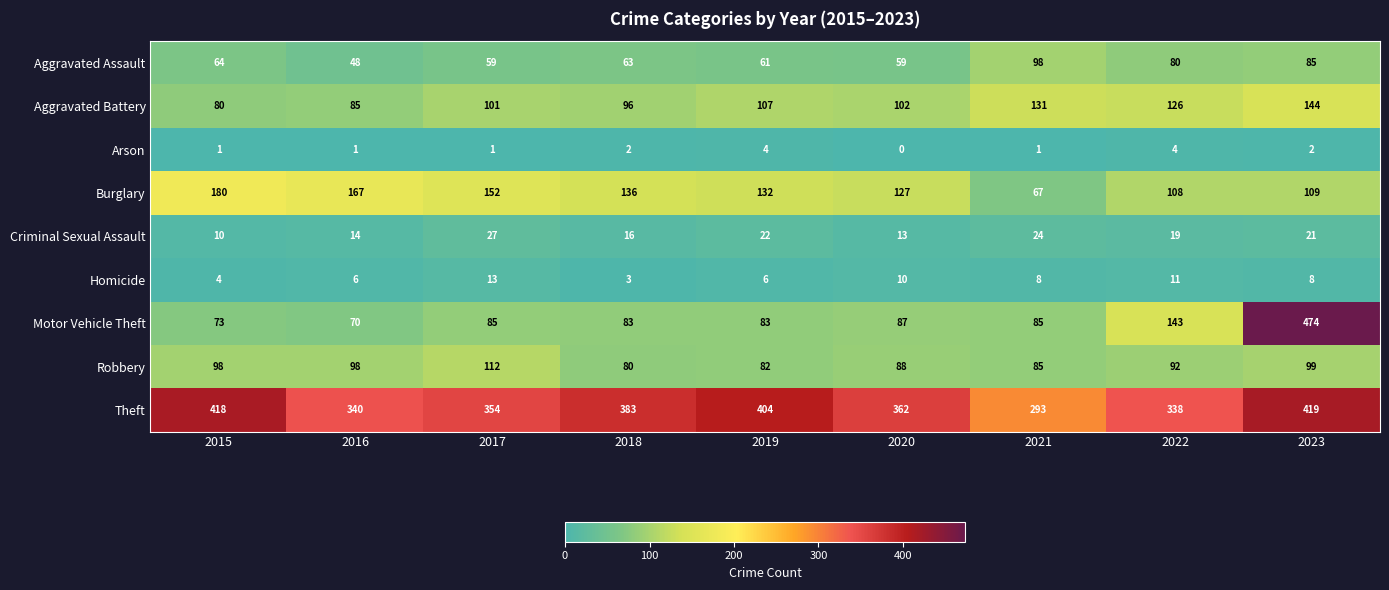

At 2018, list the series in order from smallest to largest.

Arson, Homicide, Criminal Sexual Assault, Aggravated Assault, Robbery, Motor Vehicle Theft, Aggravated Battery, Burglary, Theft